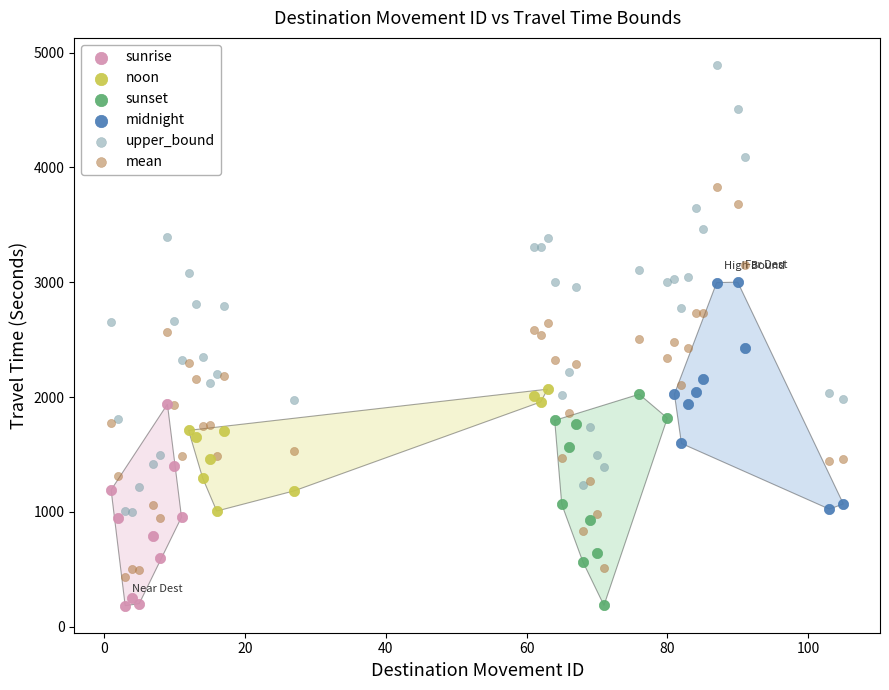

Which series has the largest Y range (max minus min)?

upper_bound